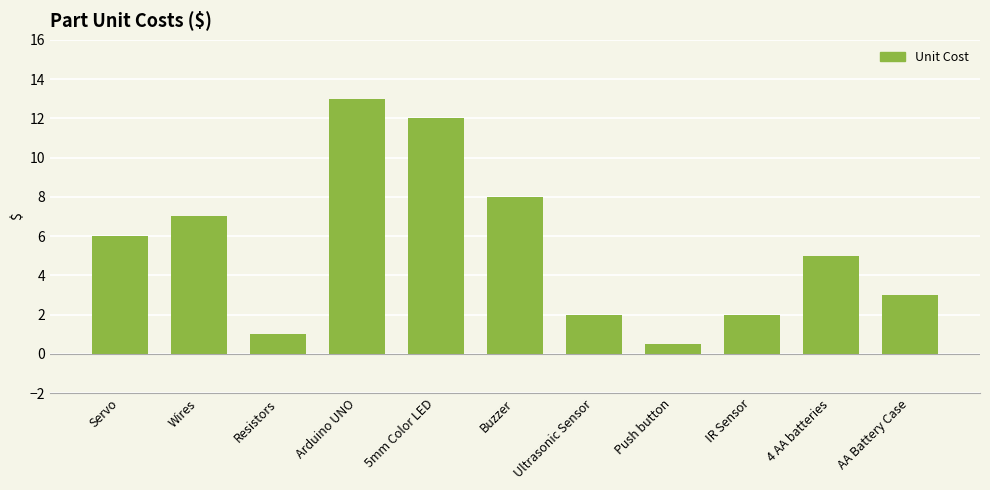

Which label corresponds to the smallest value in the chart?

Push button